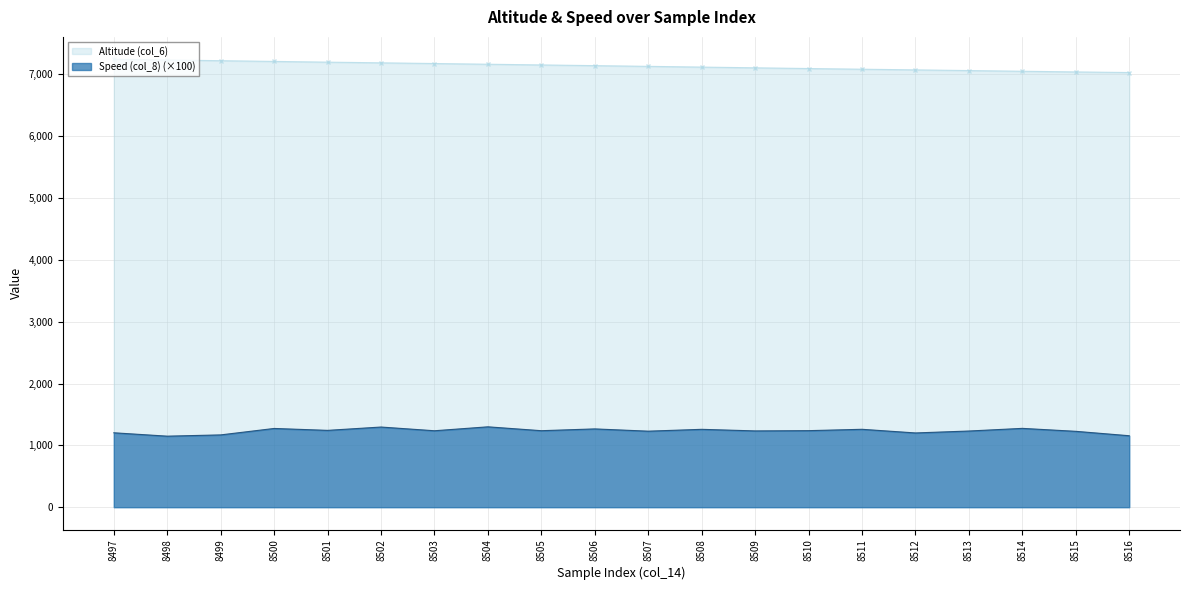

List the series in order of their peak value, highest first.

Altitude (col_6), Speed (col_8) (×100)